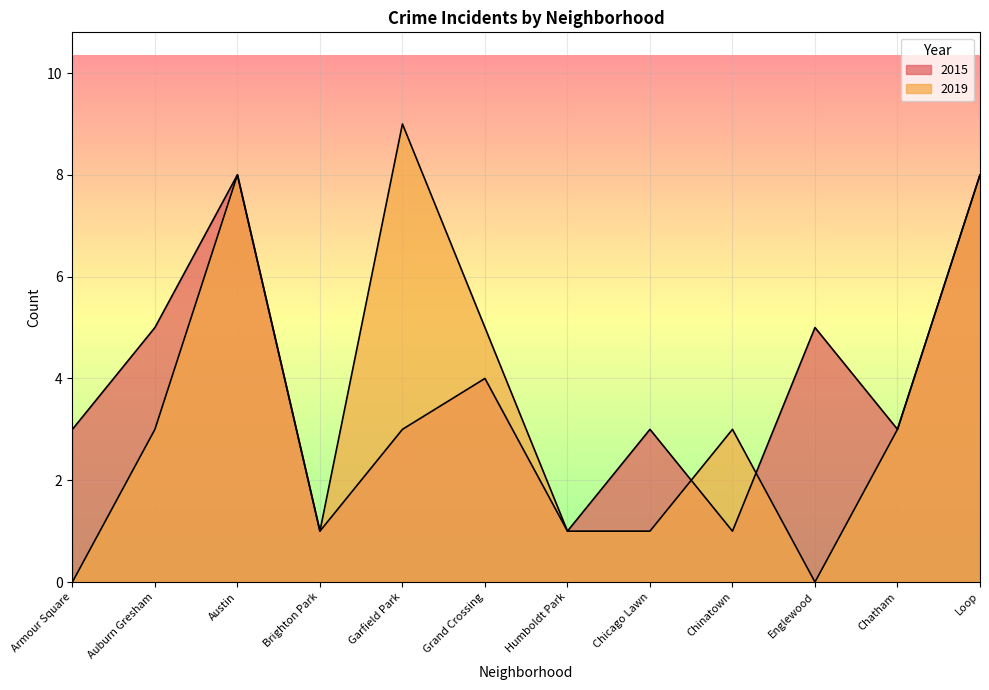

True or false: 2015 has more than 1 points higher than both neighbors.

True